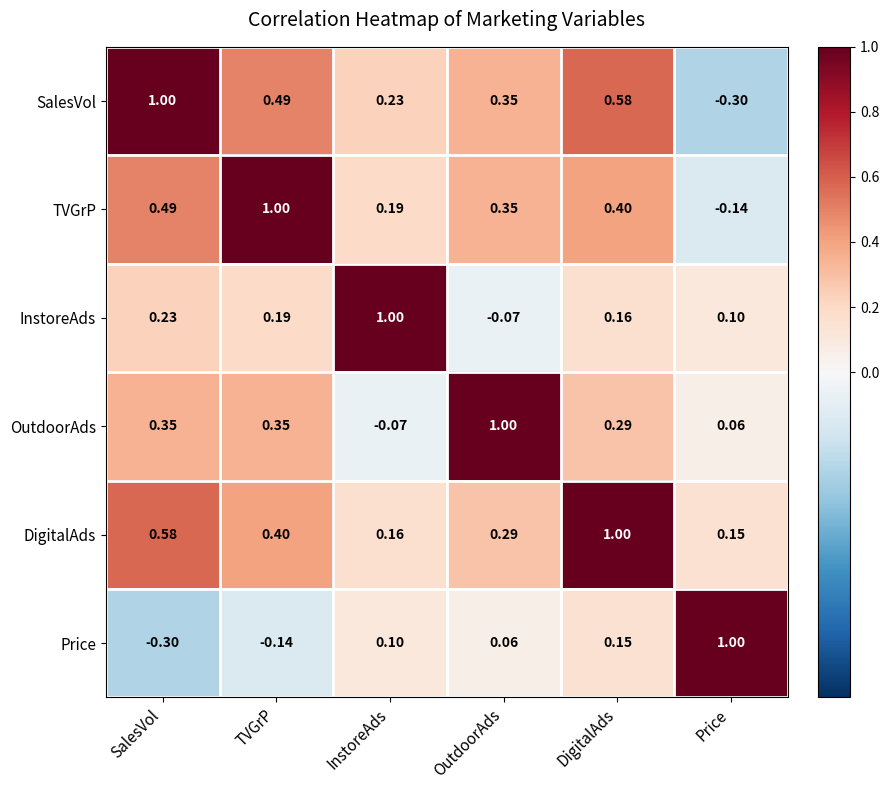

Which category has the highest value in the DigitalAds series?

DigitalAds